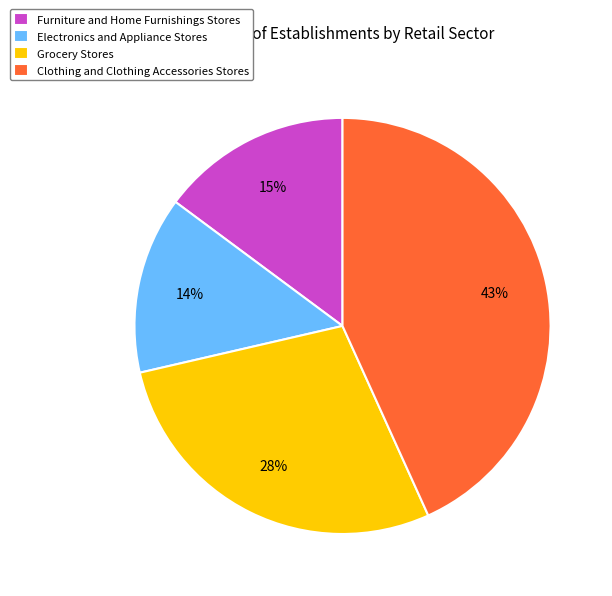

Rank the categories by value from lowest to highest.

Electronics and Appliance Stores, Furniture and Home Furnishings Stores, Grocery Stores, Clothing and Clothing Accessories Stores